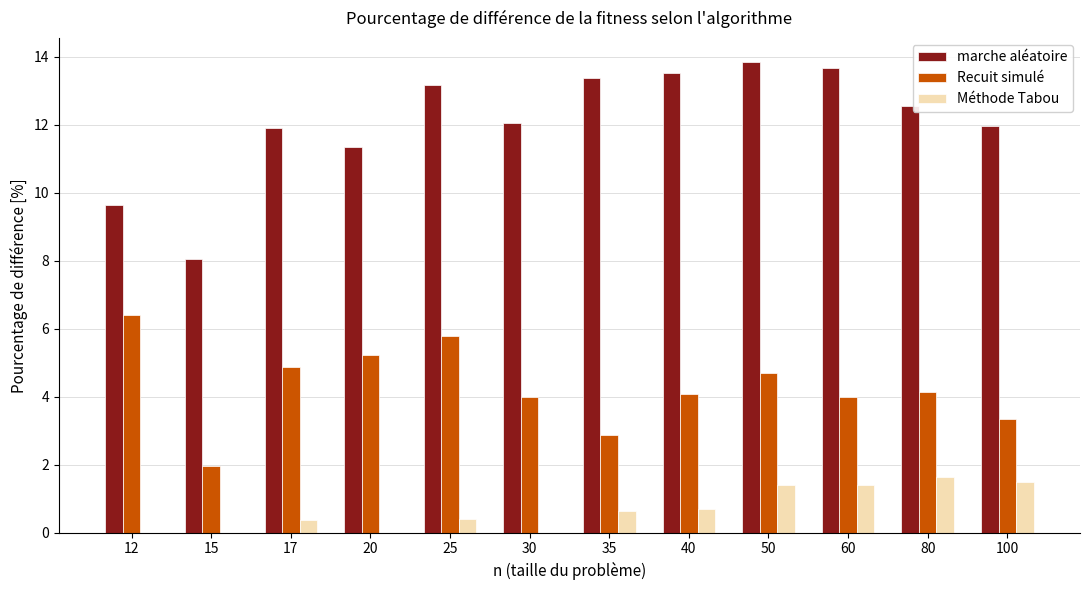

Is it true that Méthode Tabou equals 0.6 at 35?

True